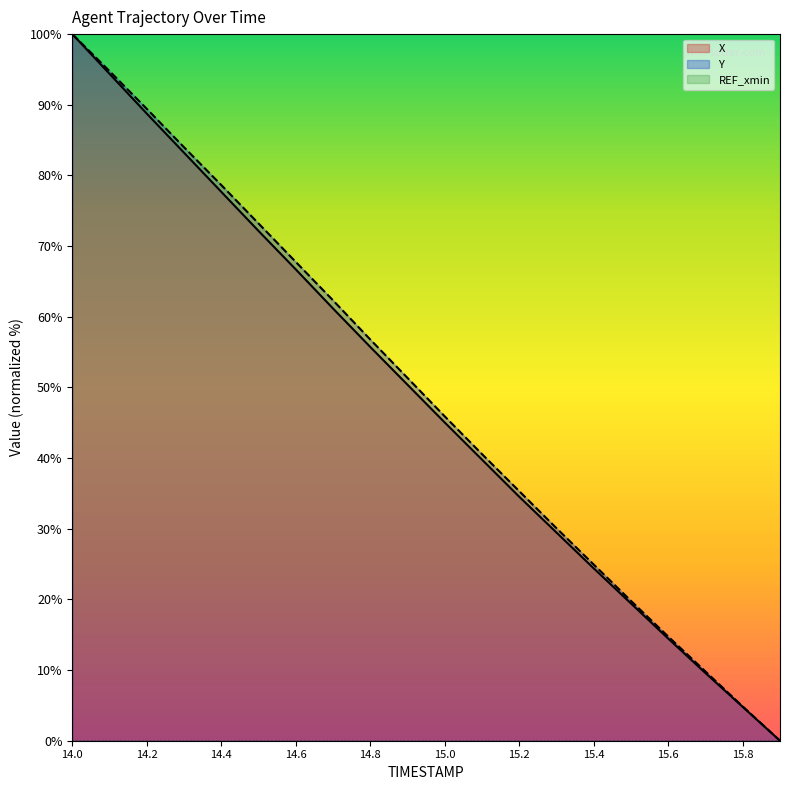

What position from the right is 15.0?

10